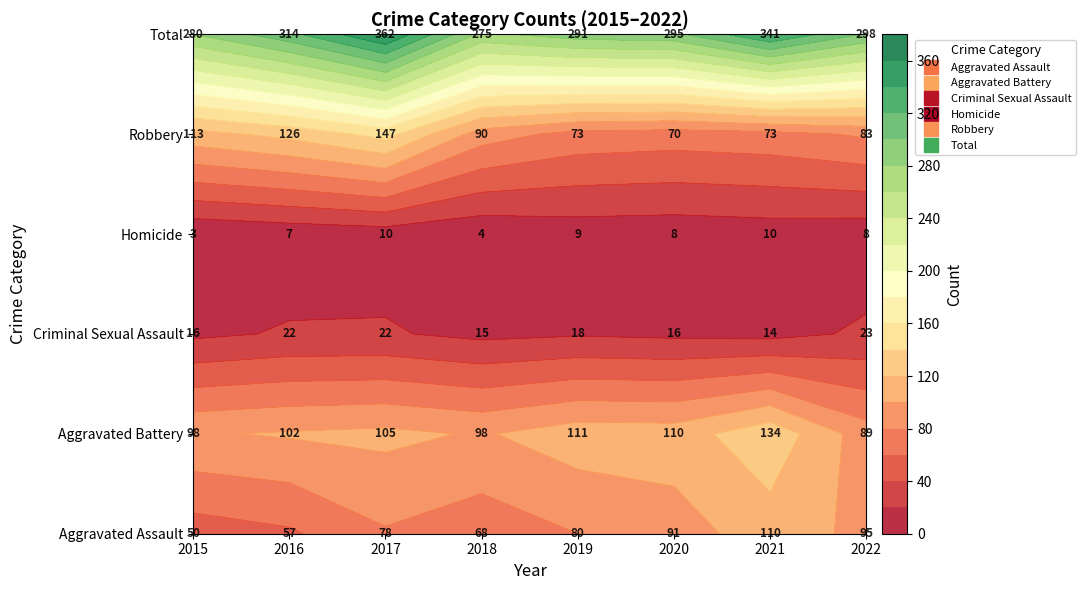

Which series has the widest spread of values?

Total